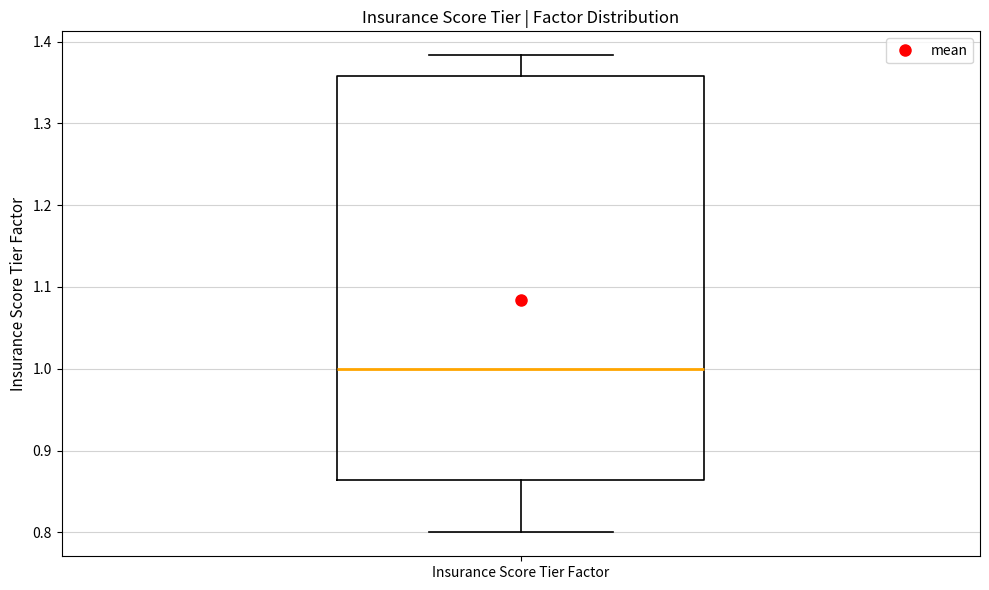

Where does the lower whisker of the box for Insurance Score Tier Factor end on the y-axis? The values are not printed on the chart, so give them approximately, as read against the axis.

0.80